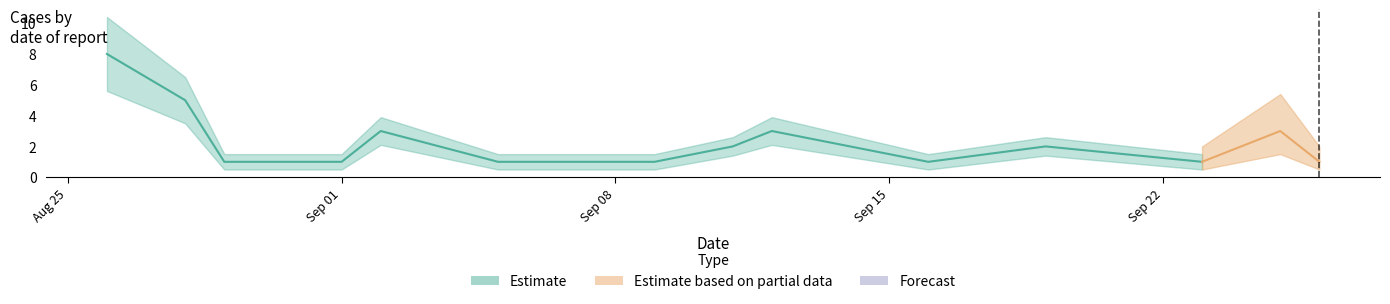

What is the difference between the maximum and minimum values?

7